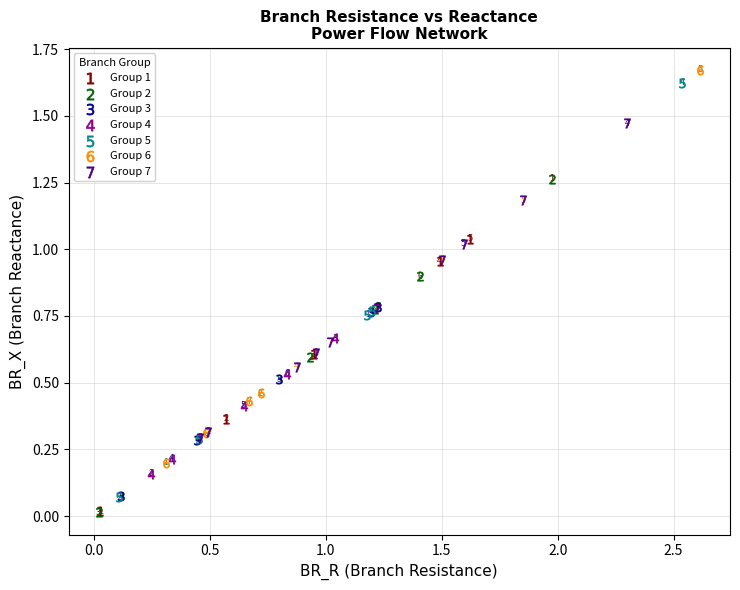

Which series contains the highest Y value?

Group 6